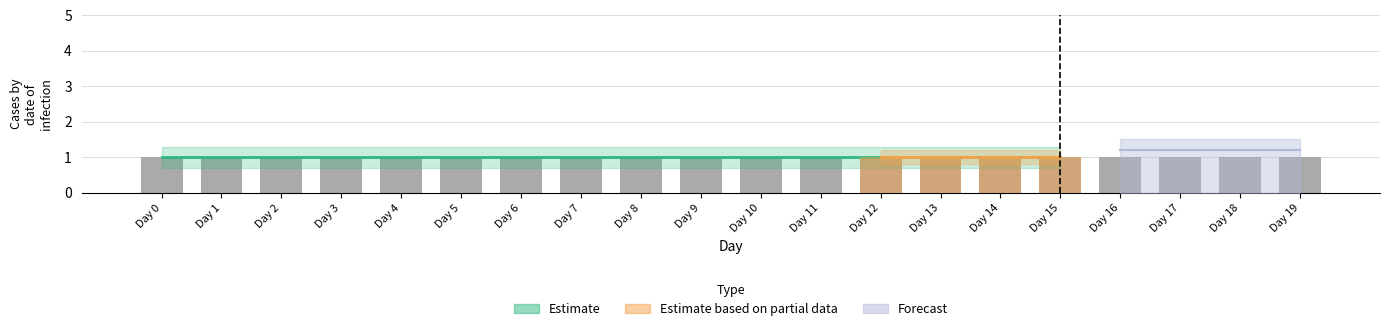

True or false: Infected has a value of 0 at Day 1.

False